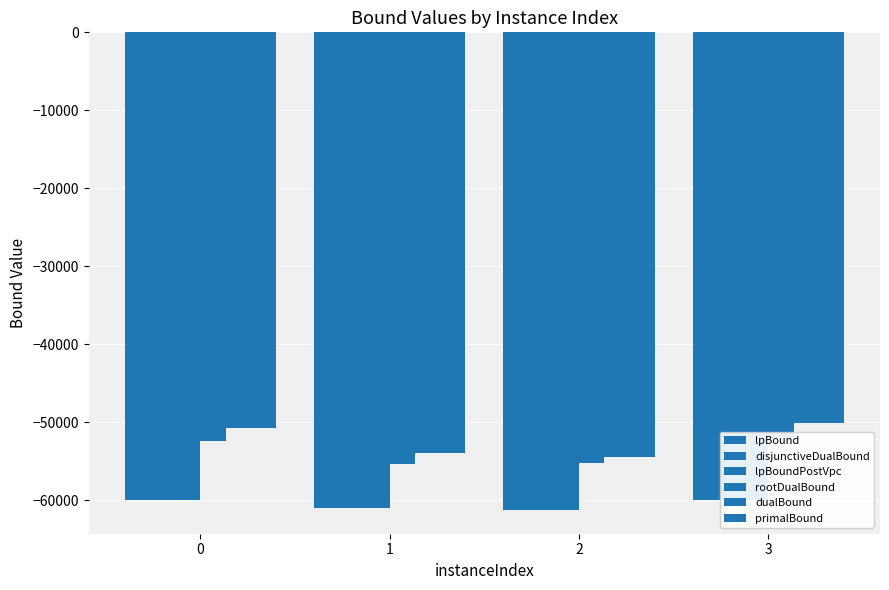

Is it true that primalBound equals -53907.8 at 1?

True